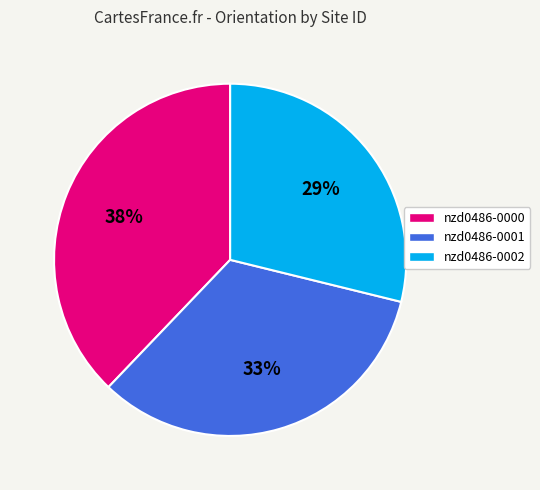

To the nearest percent, what is the difference between the nzd0486-0001 and nzd0486-0002 slice percentages?

4%